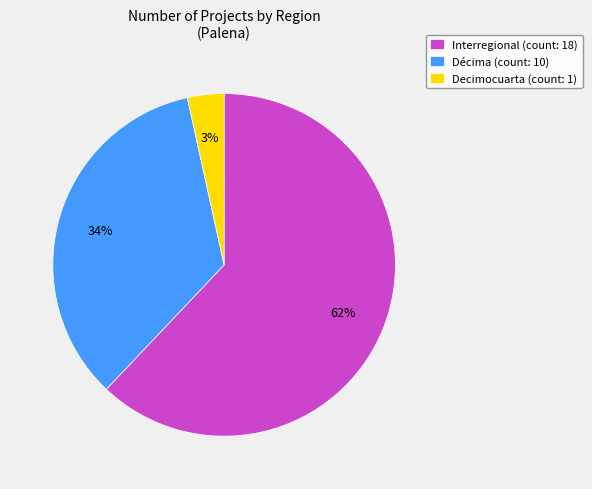

Which category accounts for the majority?

Interregional (count: 18)